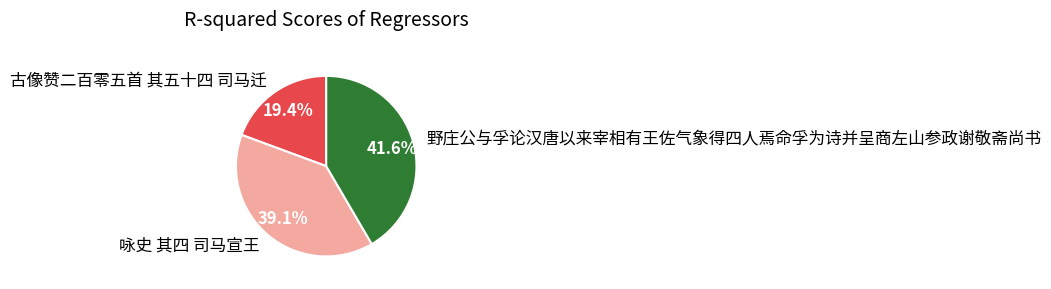

How many slices are in this pie chart?

3